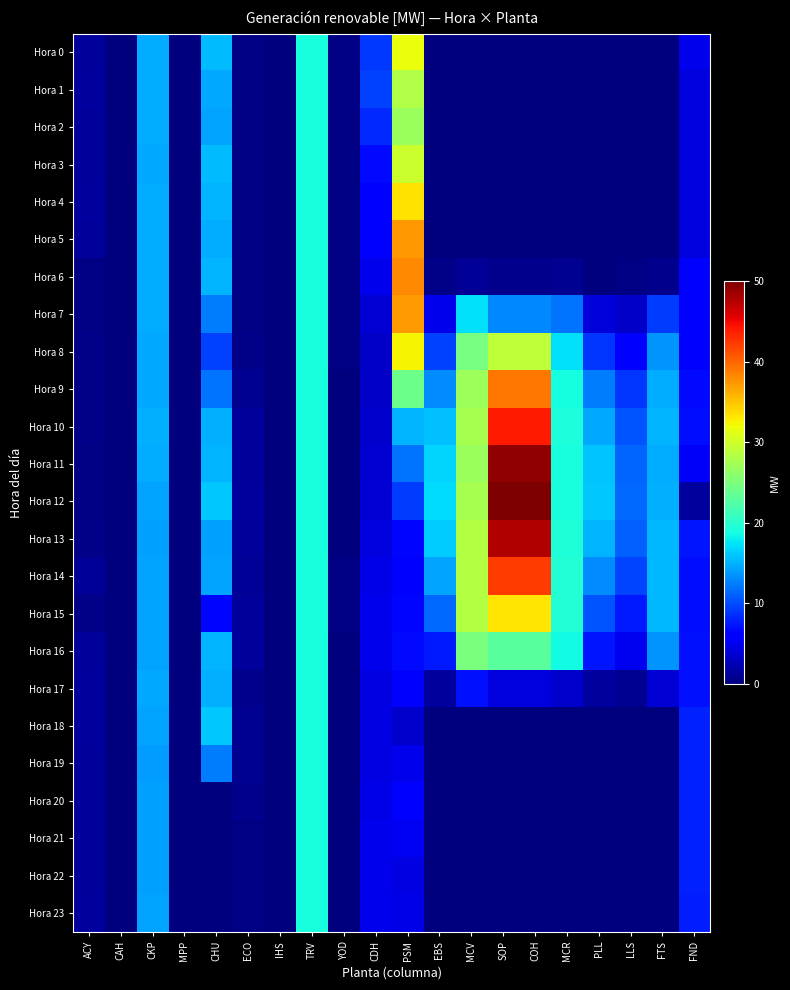

Which series has the largest total across all categories?

Hora 11